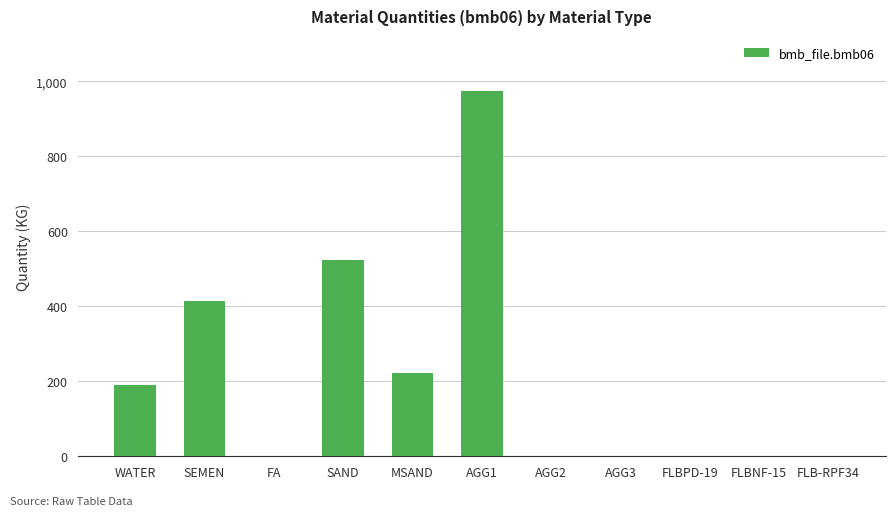

Which category has the highest value across all series?

AGG1